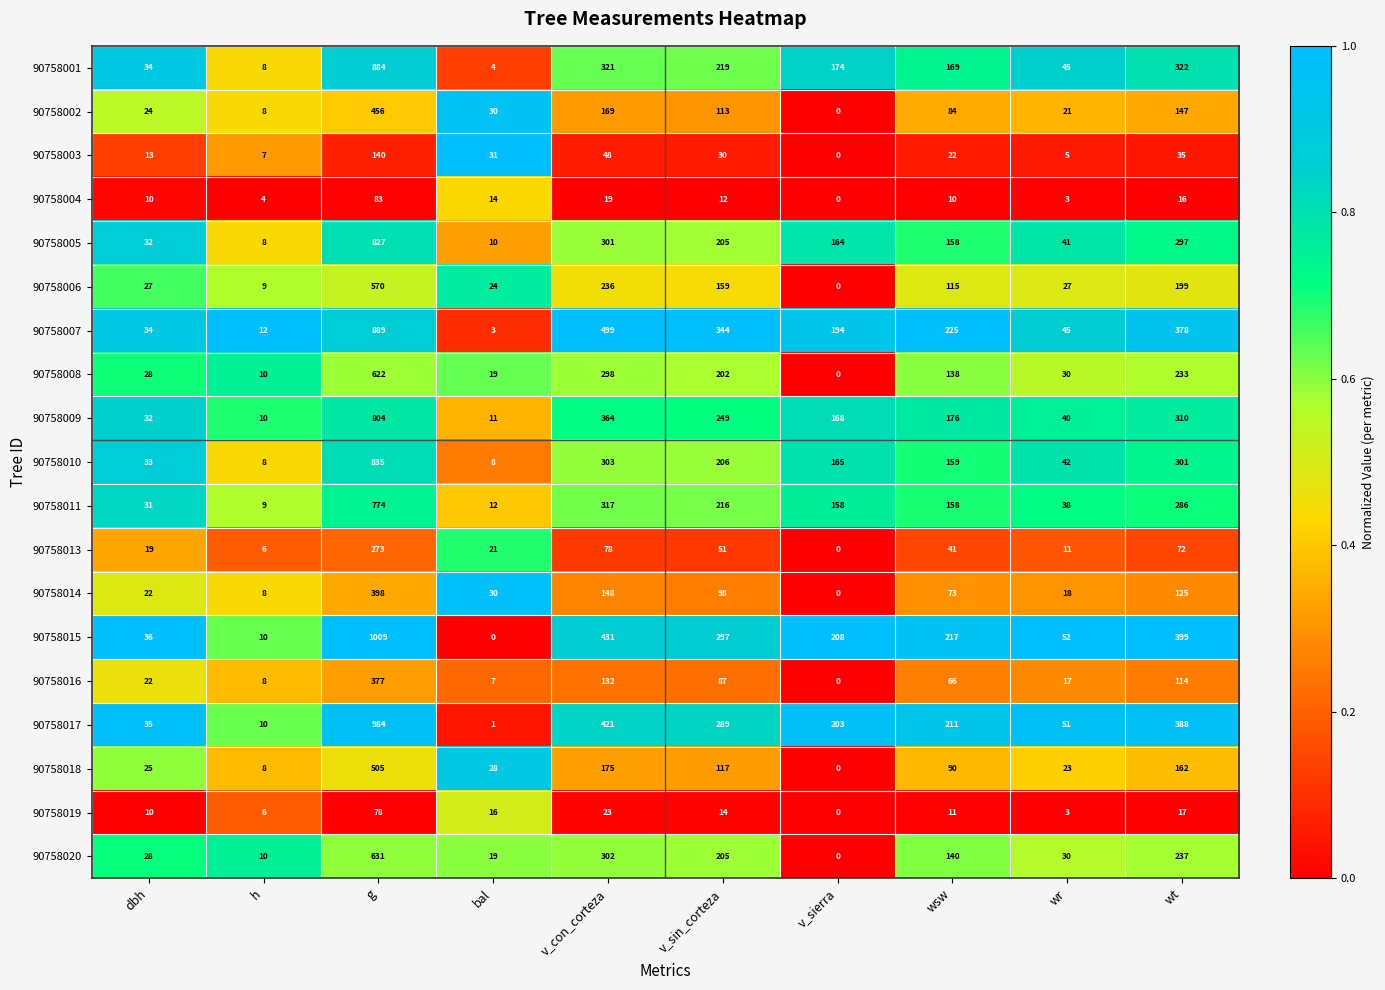

At v_con_corteza, list the series in order from largest to smallest.

90758007, 90758015, 90758017, 90758009, 90758001, 90758011, 90758010, 90758020, 90758005, 90758008, 90758006, 90758018, 90758002, 90758014, 90758016, 90758013, 90758003, 90758019, 90758004